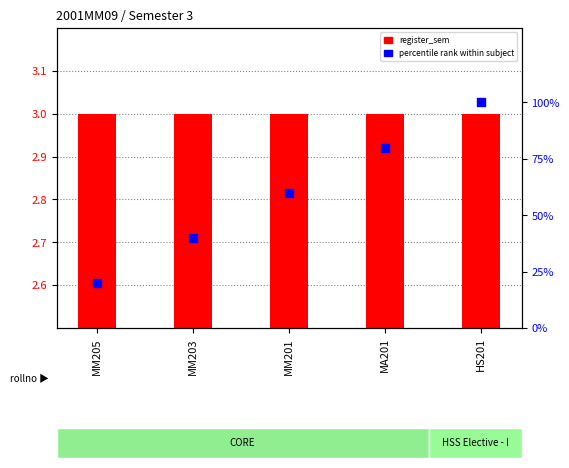

What is the total value across all series at MA201?

80.5